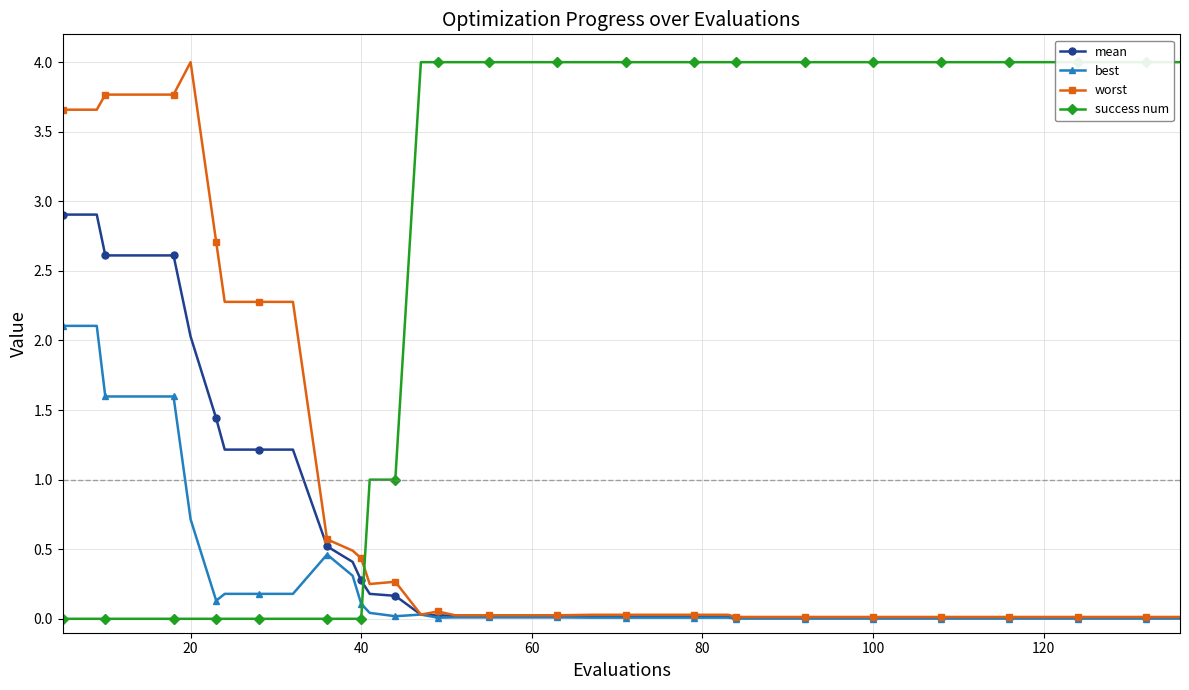

True or false: mean and best intersect in this chart.

False